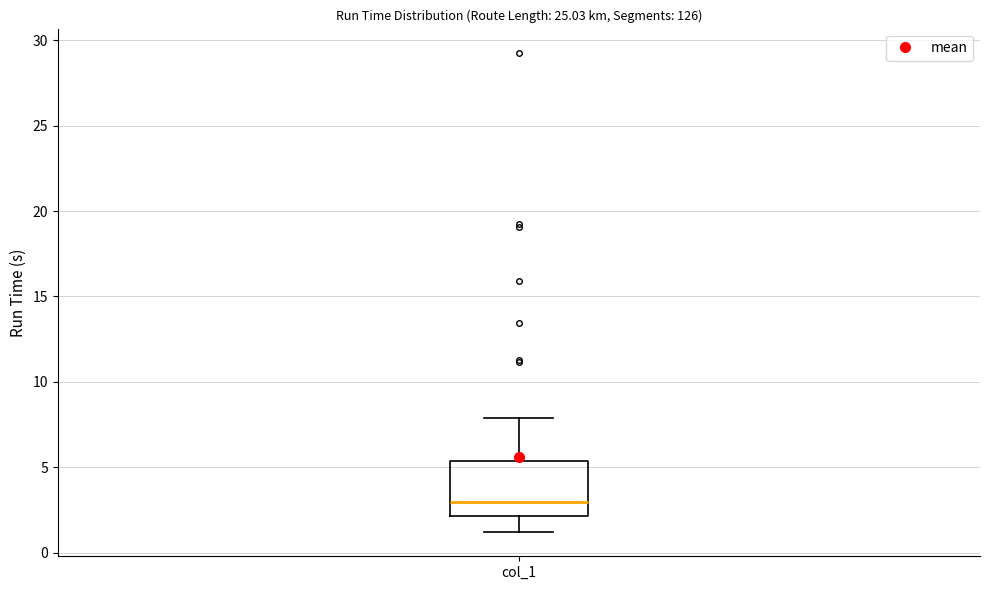

Transcribe this box plot: give where the median line is, the range the box spans, and where the two whiskers end, as read against the y-axis. The values are not printed on the chart, so give them approximately, as read against the axis.

median 3.0, box 2.0 to 5.5, whiskers 1.0 to 8.0